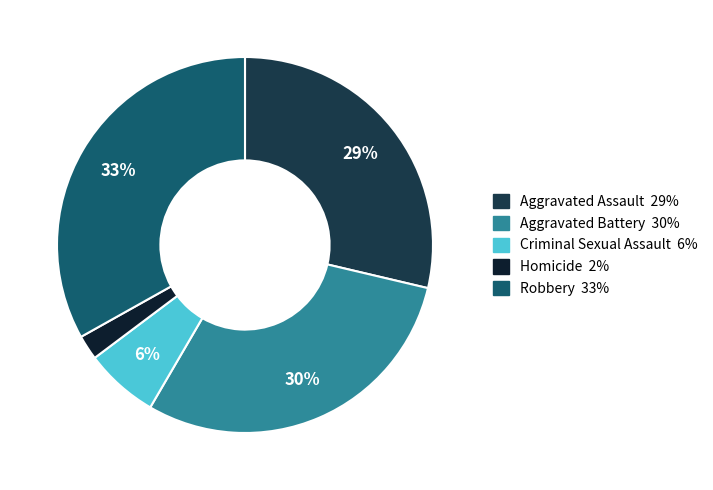

Which category has the biggest portion of the pie?

Robbery